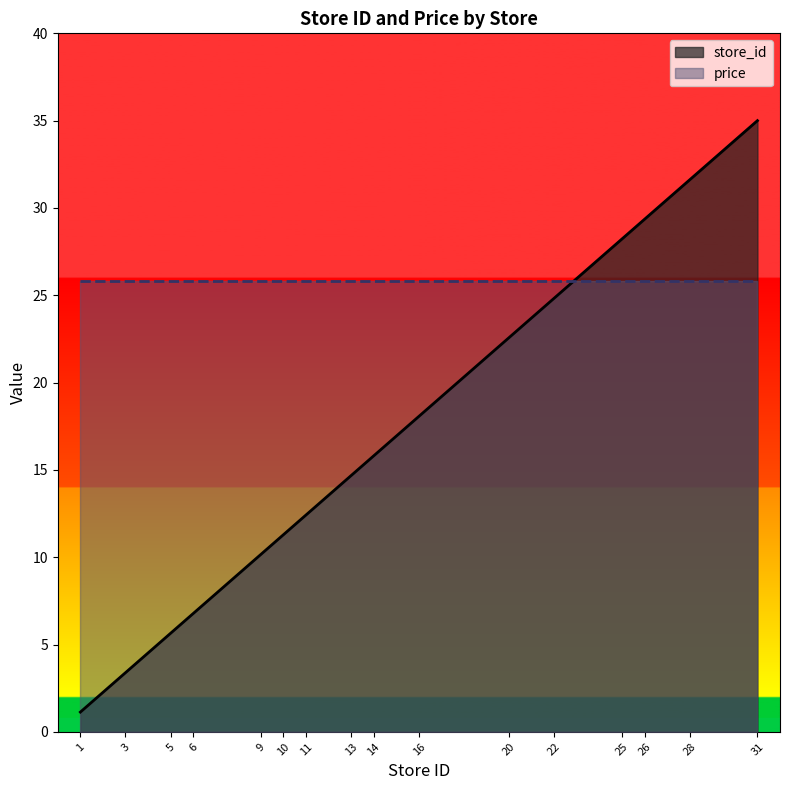

What is the maximum value shown in the chart?

35.0